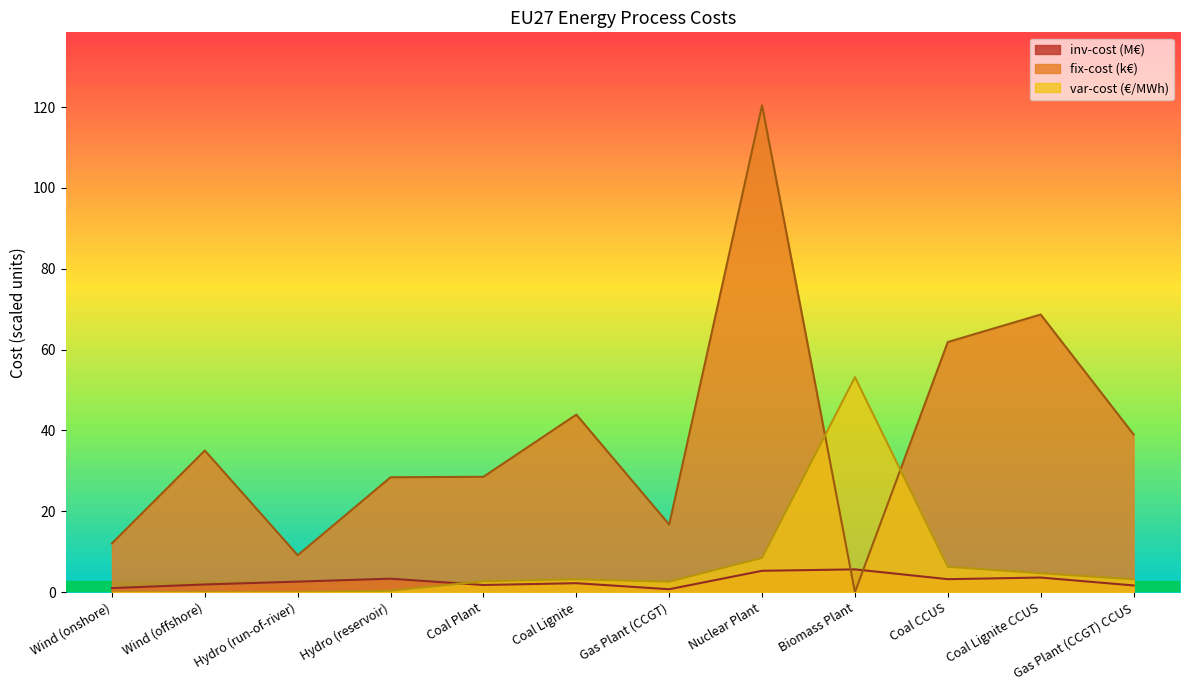

True or false: var-cost has a value of 4.7 at Coal Lignite CCUS.

True